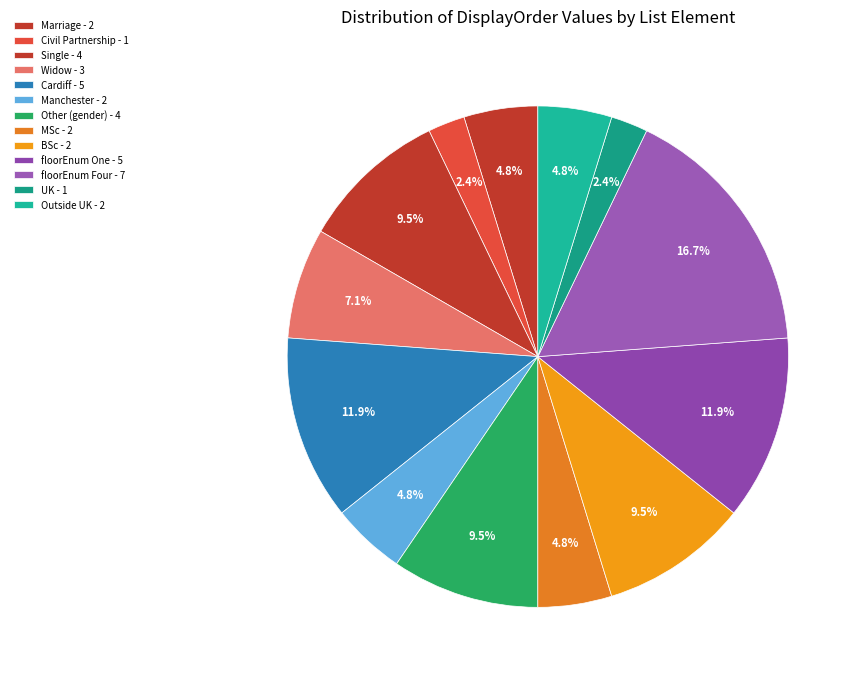

To the nearest percent, what is the average slice percentage?

8%